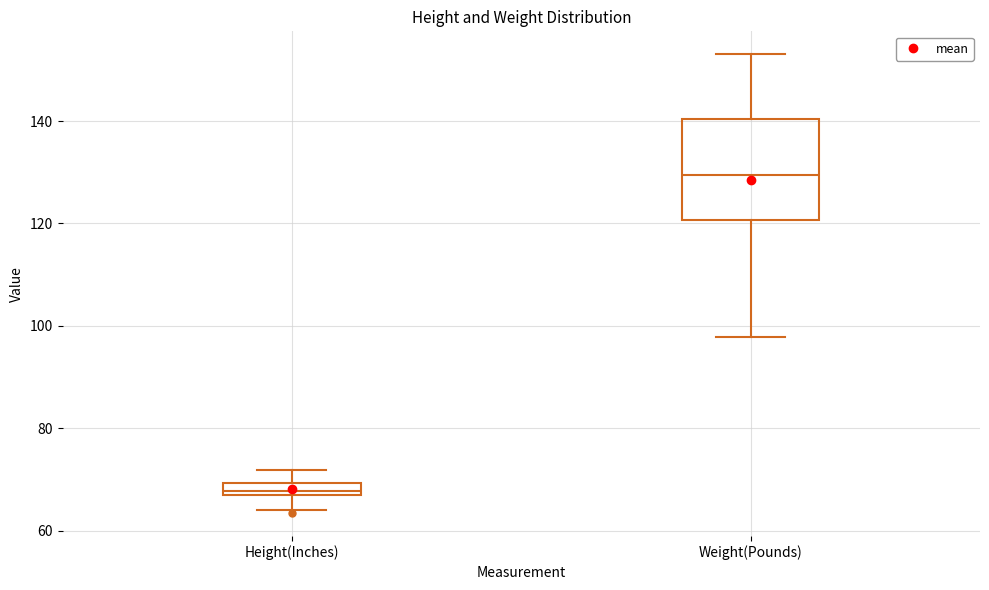

Comparing the boxes themselves (not the whiskers), which one is the tallest?

Weight(Pounds)